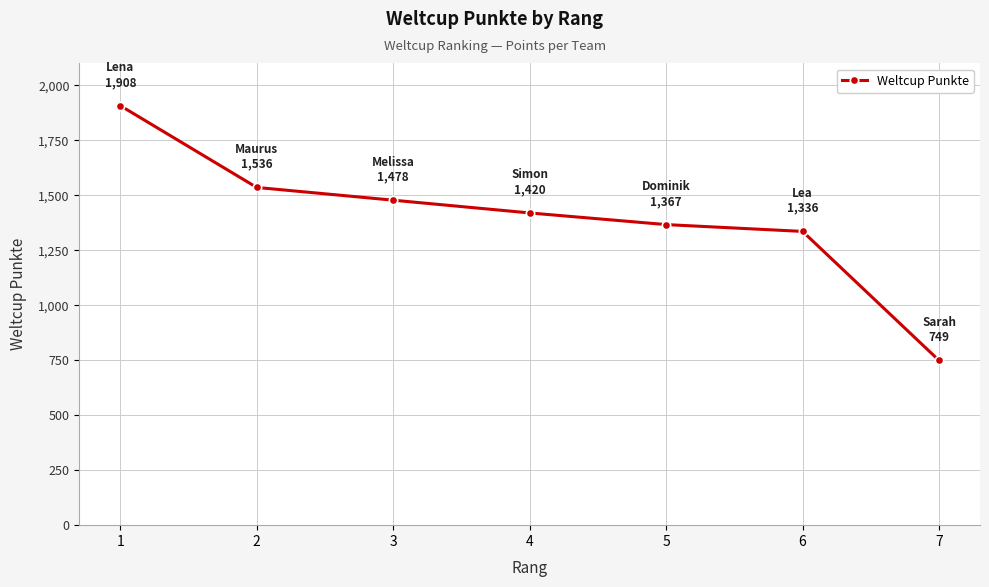

Approximately how many times larger is the value at 2 compared to 6?

1.1